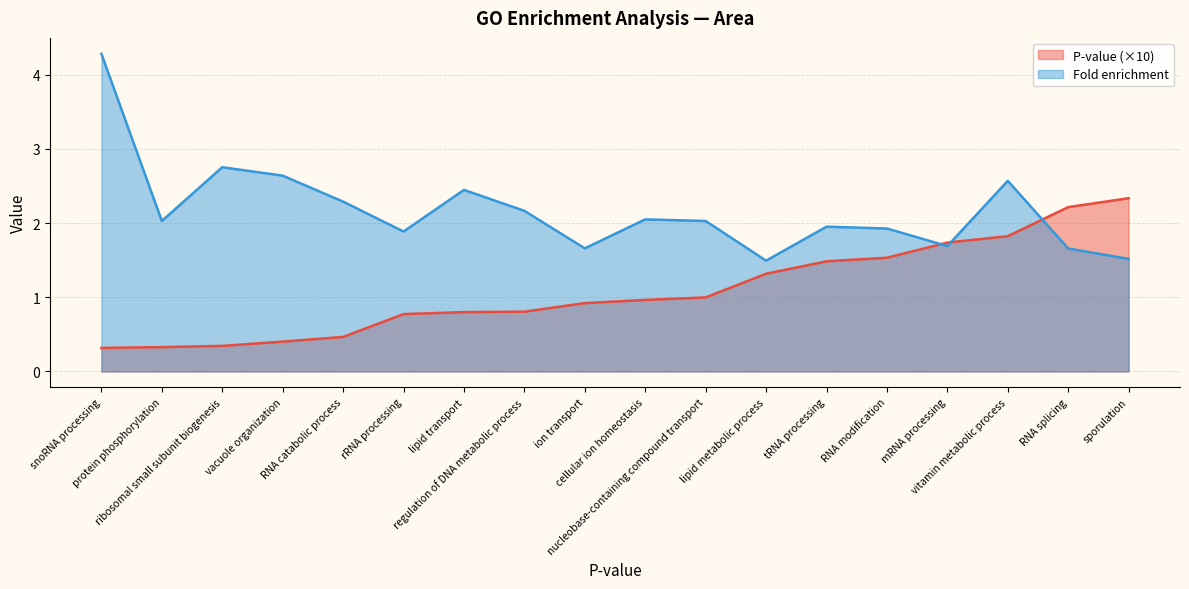

What is the difference between the second highest and second lowest values in the P-value series?

1.9